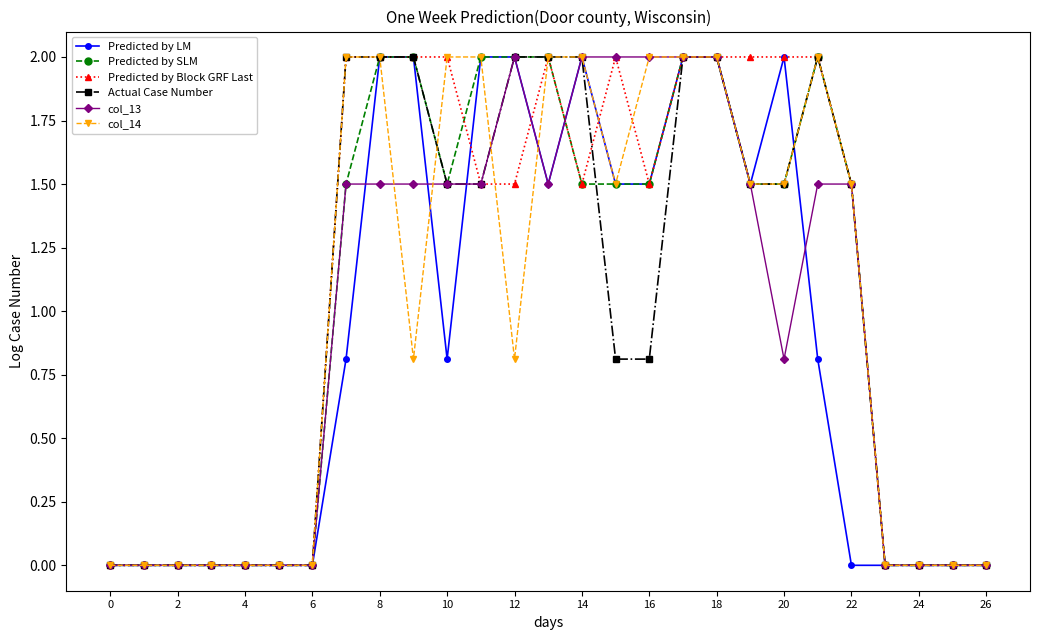

True or false: Predicted by SLM has more than 0 points higher than both neighbors.

True